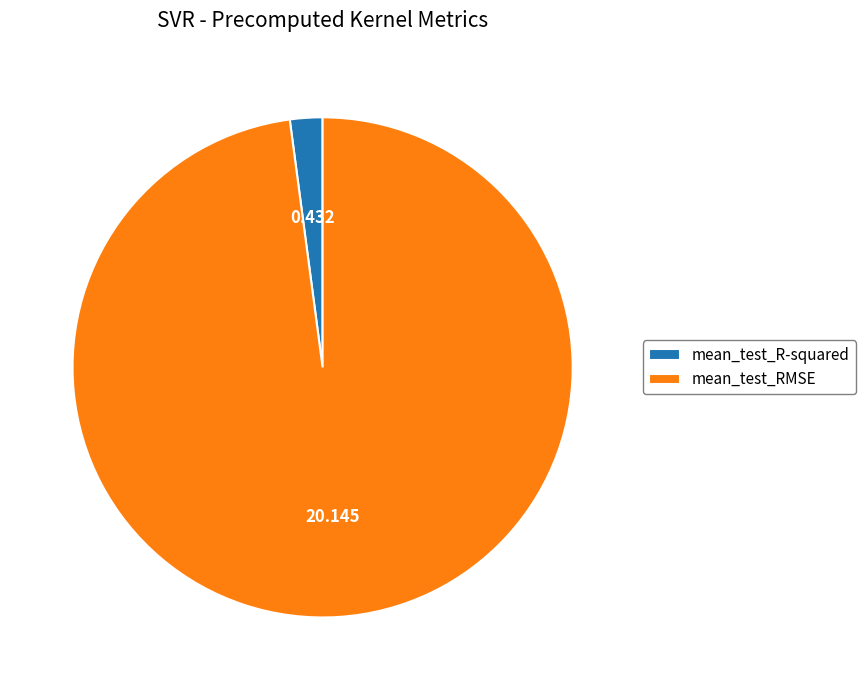

What is the majority slice?

mean_test_RMSE